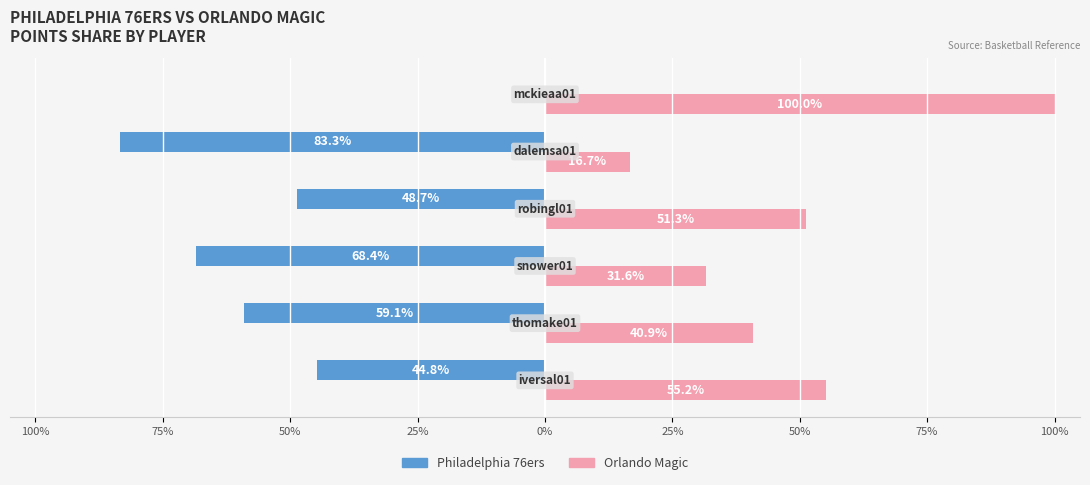

What are all the series names shown in the legend?

Philadelphia 76ers, Orlando Magic